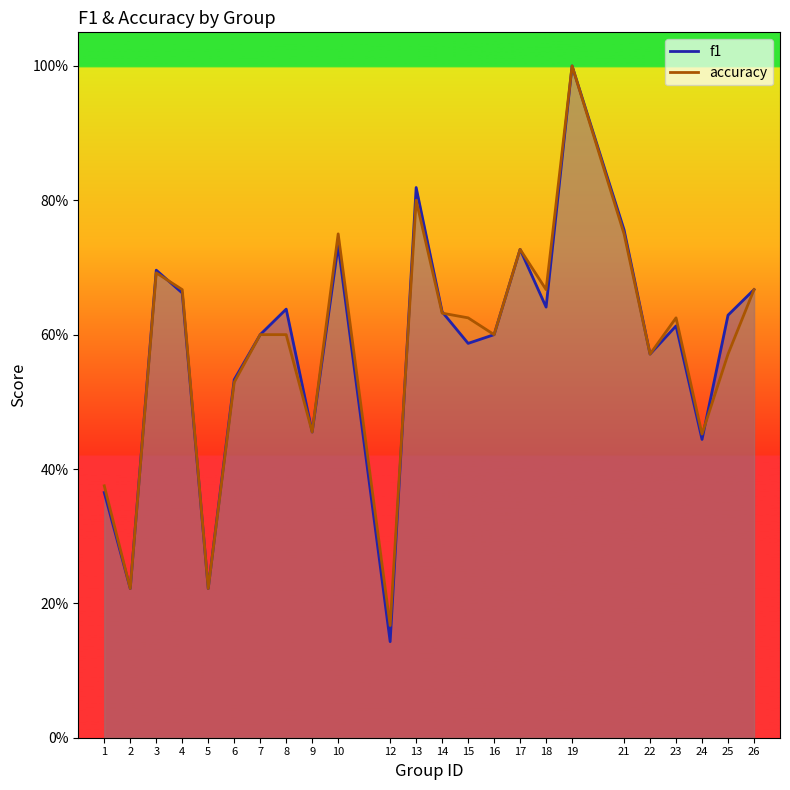

Rank the series by their average value, from highest to lowest.

accuracy, f1